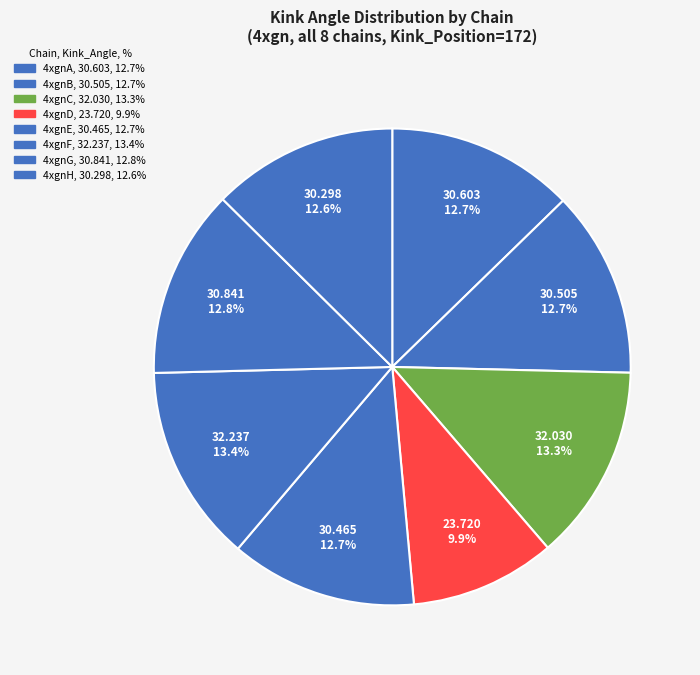

Approximately how many times larger is the value at 4xgnH compared to 4xgnD?

1.3